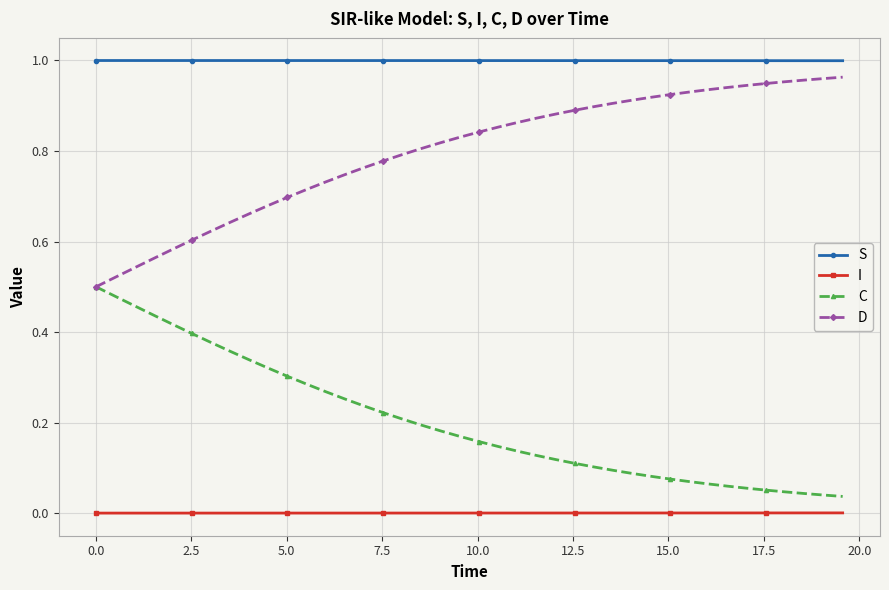

True or false: I and C intersect in this chart.

False